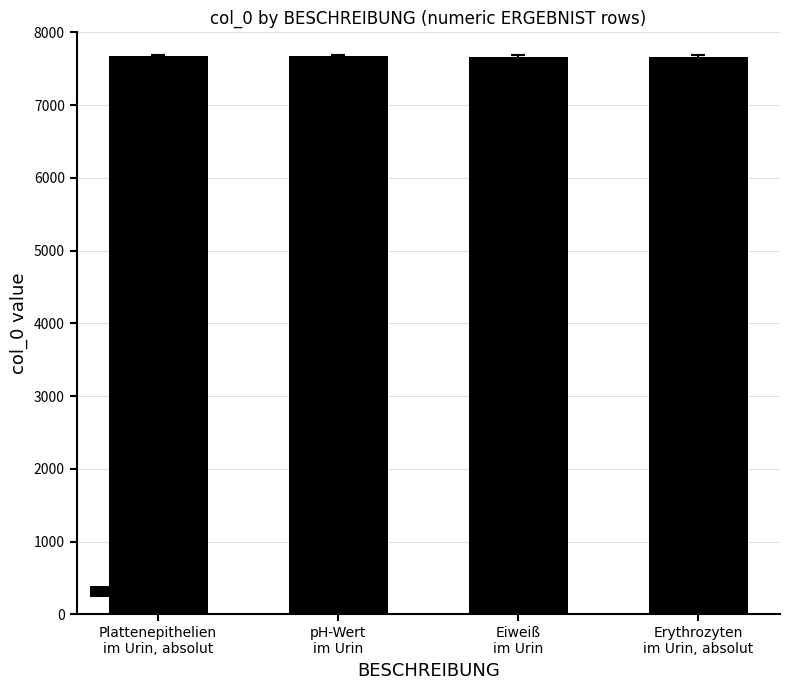

What is the value of the 3rd bar from the left?

7664